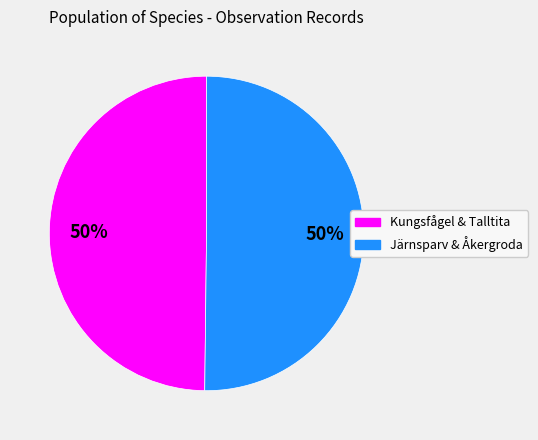

What percentage is the Kungsfågel & Talltita slice, to the nearest percent?

50%